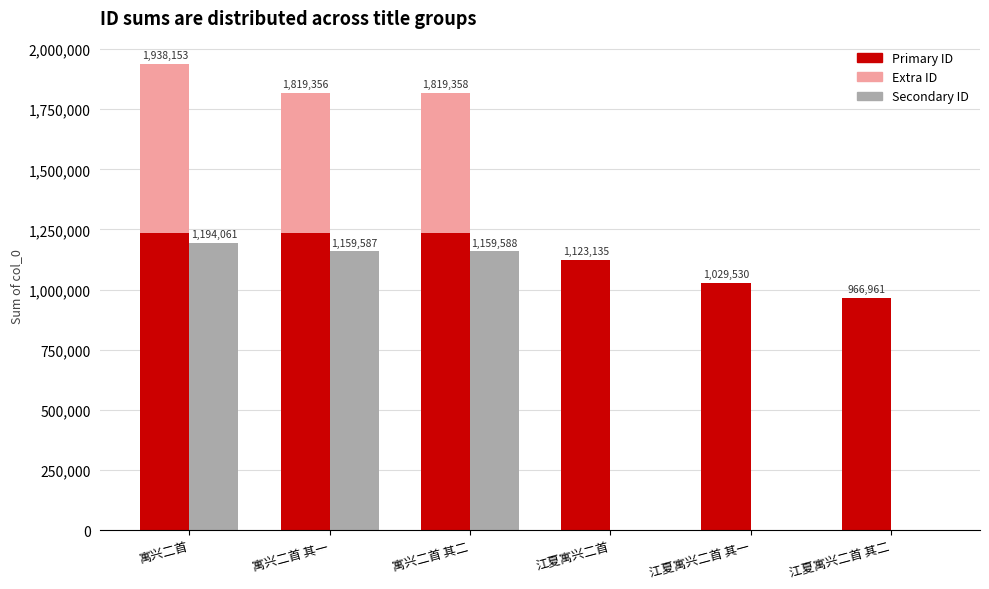

Reading left to right, list all the values displayed in this chart.

Primary ID: 1236366	1234712	1234713	1123135	1029530	966961
Extra ID: 701787	584644	584645	0	0	0
Secondary ID: 1194061	1159587	1159588	0	0	0